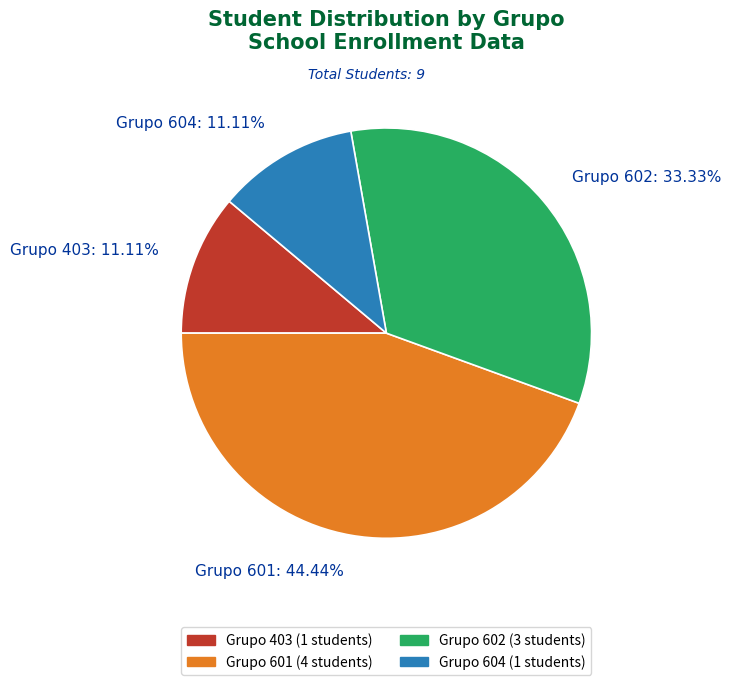

What is the ratio of the value at Grupo 602: 33.33% to the value at Grupo 601: 44.44%?

0.8